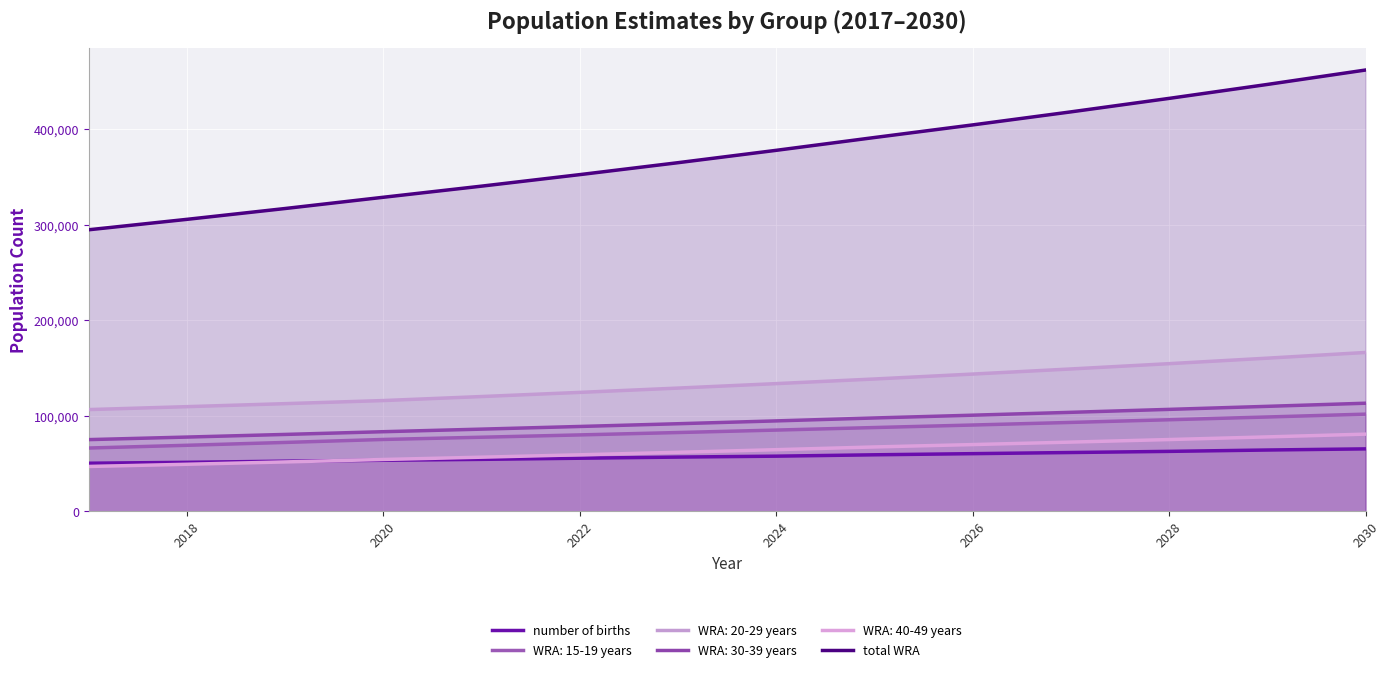

What is the greatest value displayed?

462058.7